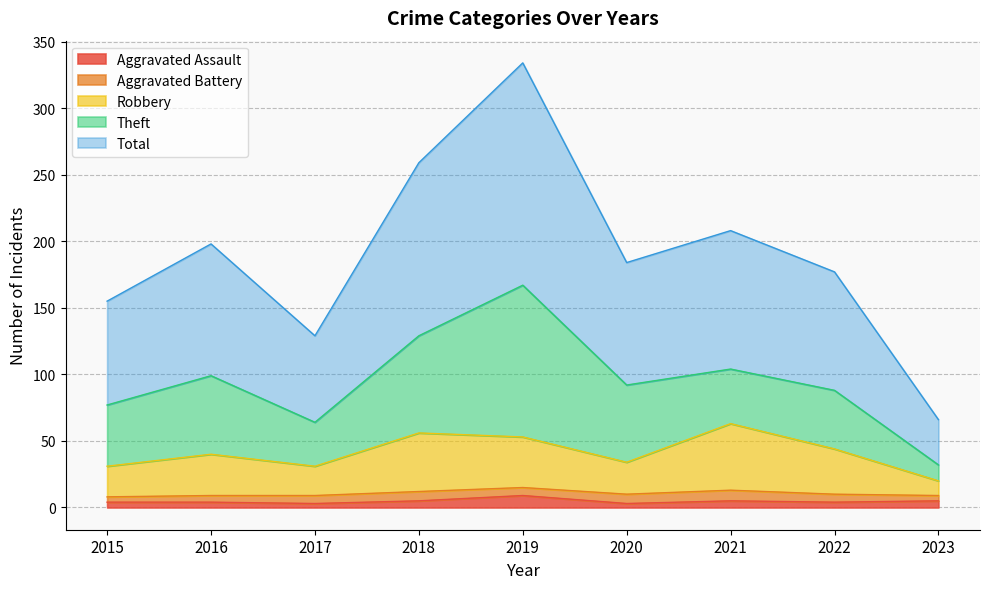

Which series has the largest range (max minus min)?

Total